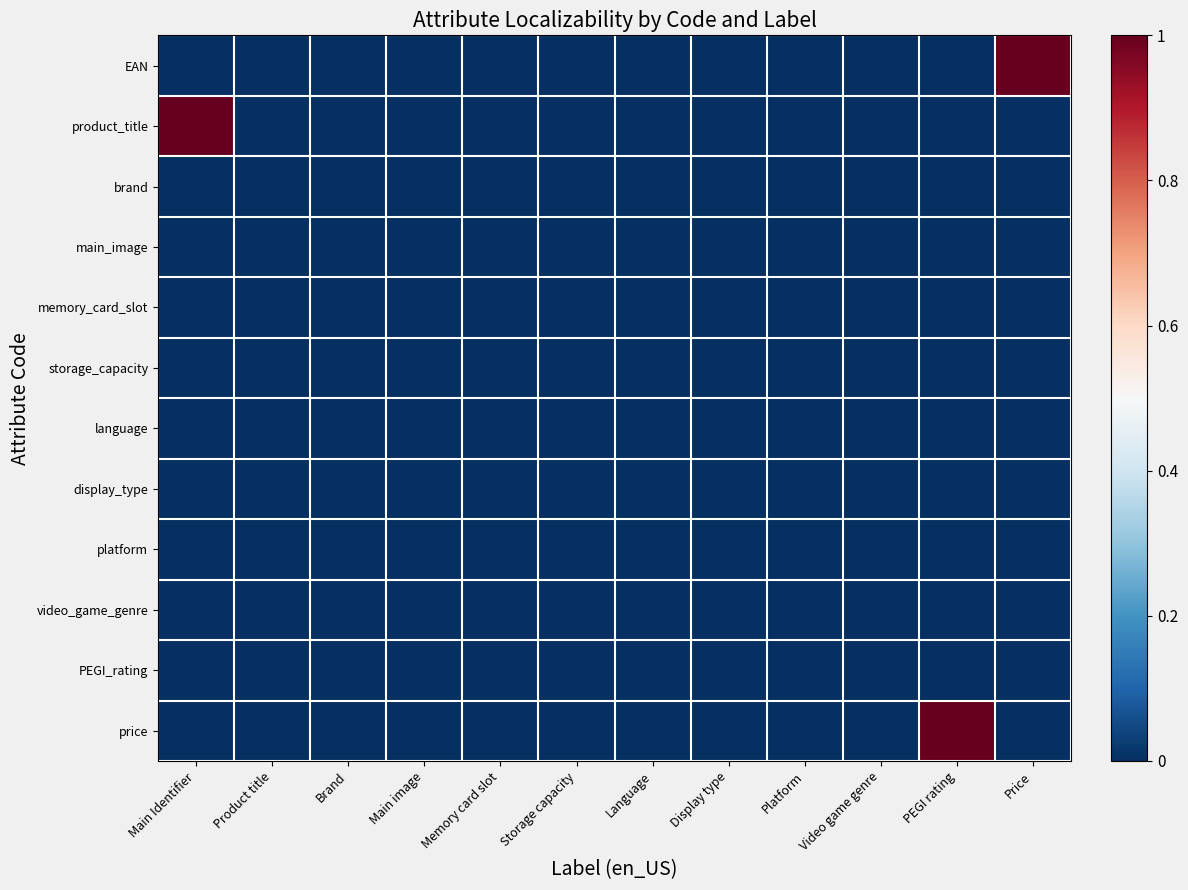

Count the number of categories in the chart.

12